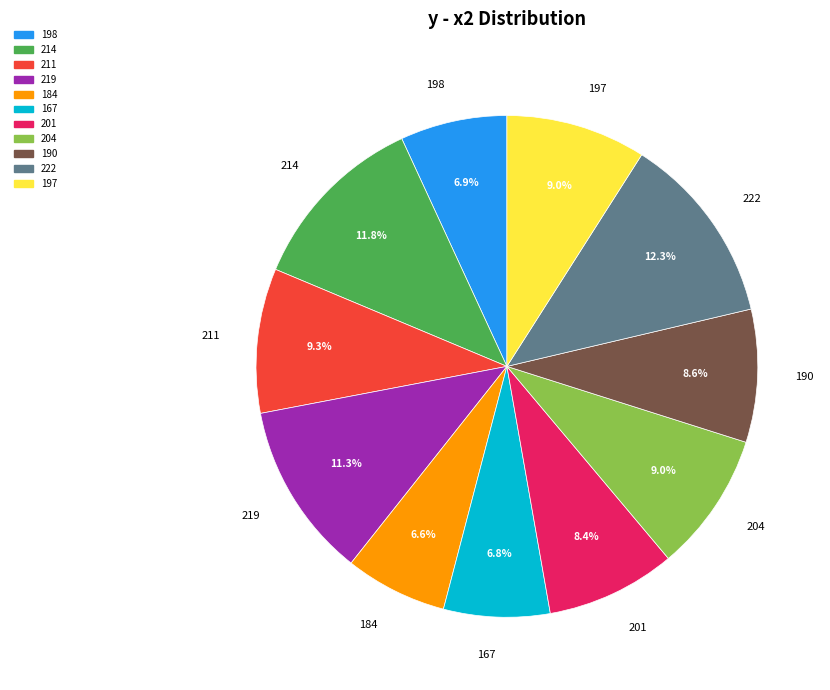

How many slices are in this pie chart?

11